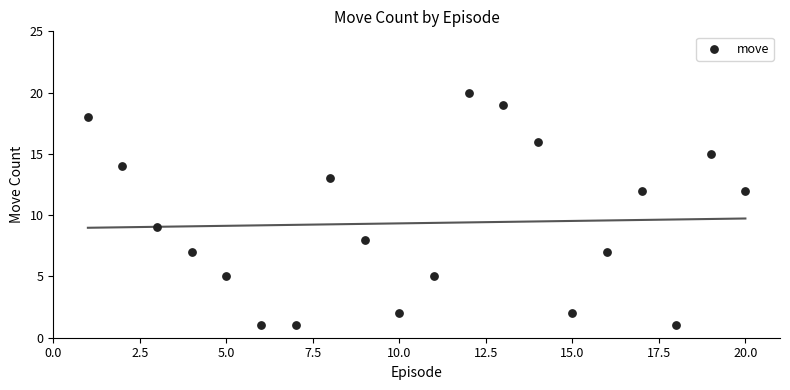

What is the range of Y values (max minus min)?

19